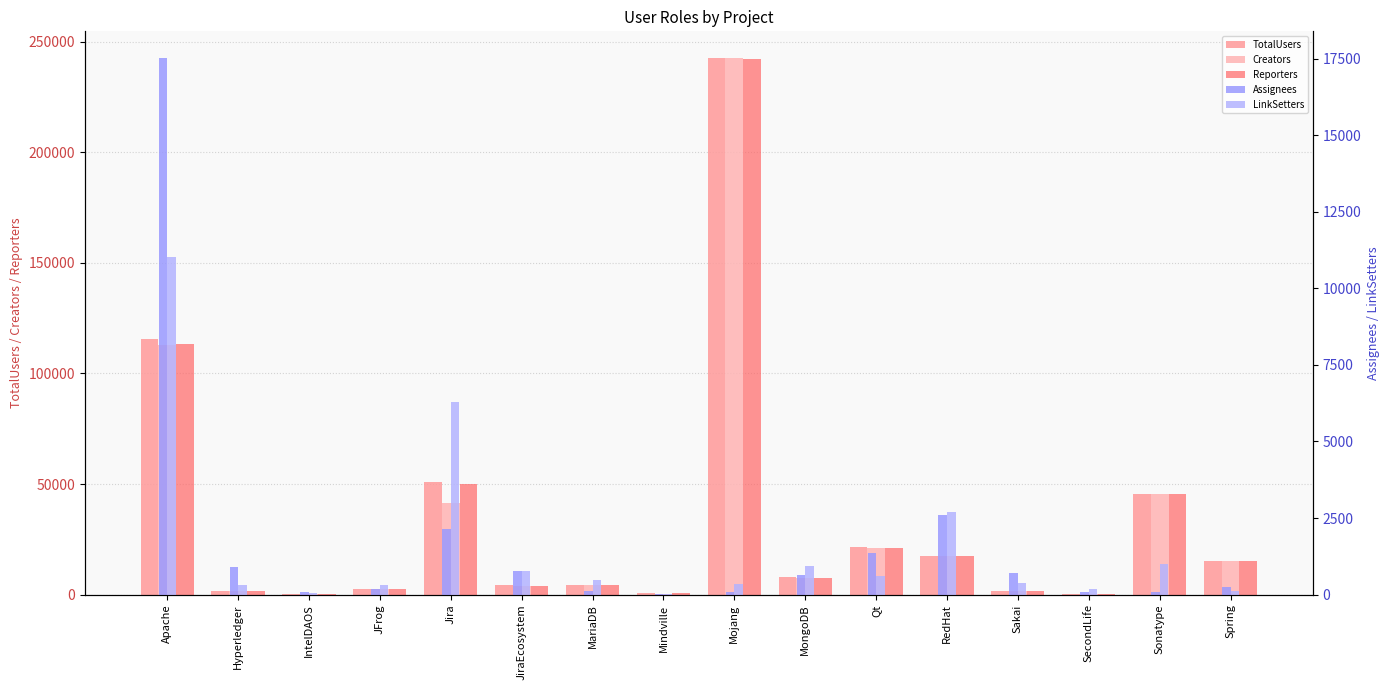

What are all the series names shown in the legend?

TotalUsers, Creators, Reporters, Assignees, LinkSetters